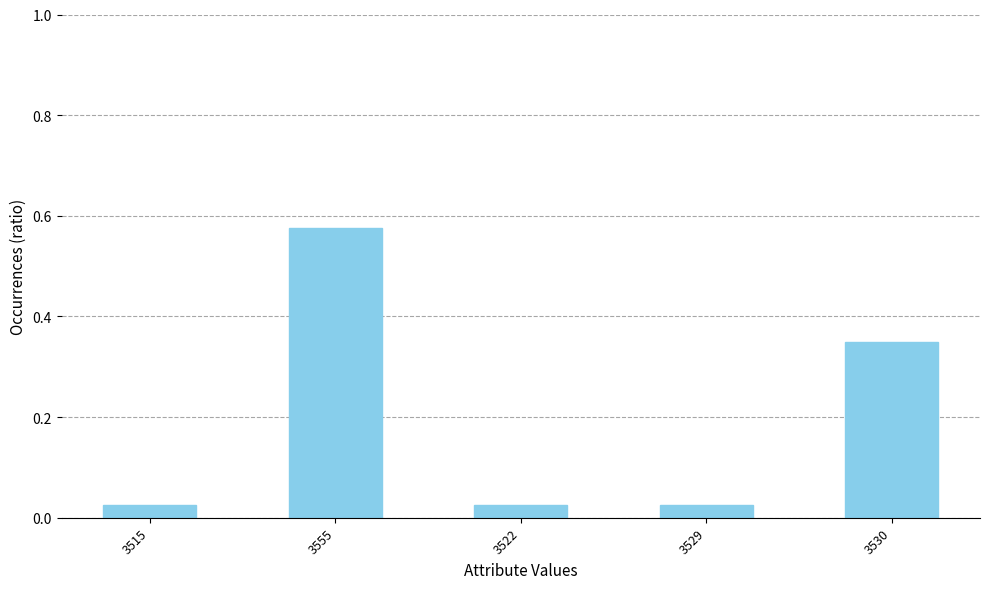

What is the average value?

0.2